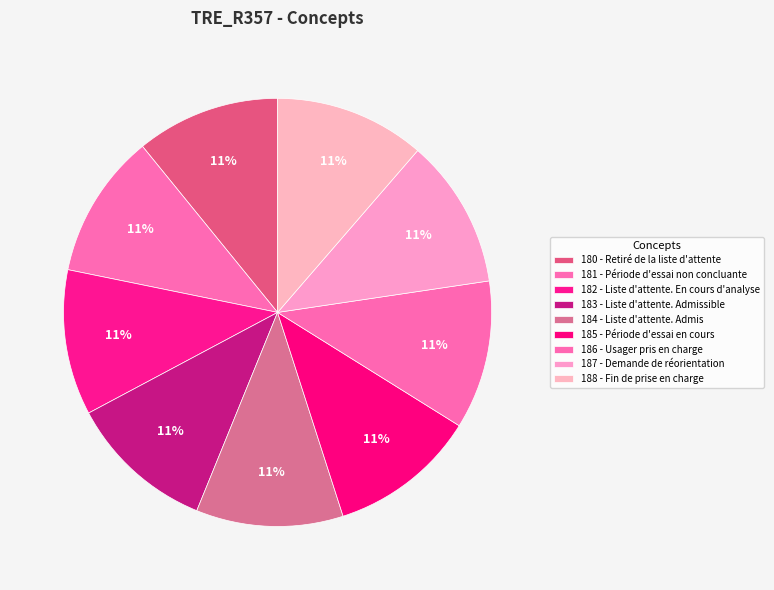

To the nearest percent, what percentage of the pie is 184 - Liste d'attente. Admis?

11%